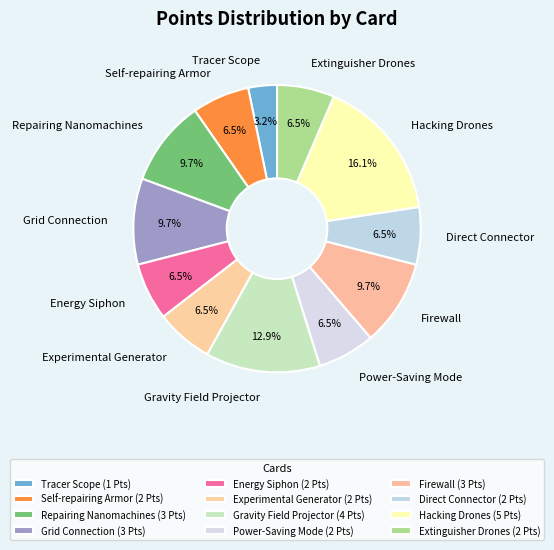

Which has a higher value, Experimental Generator or Tracer Scope?

Experimental Generator